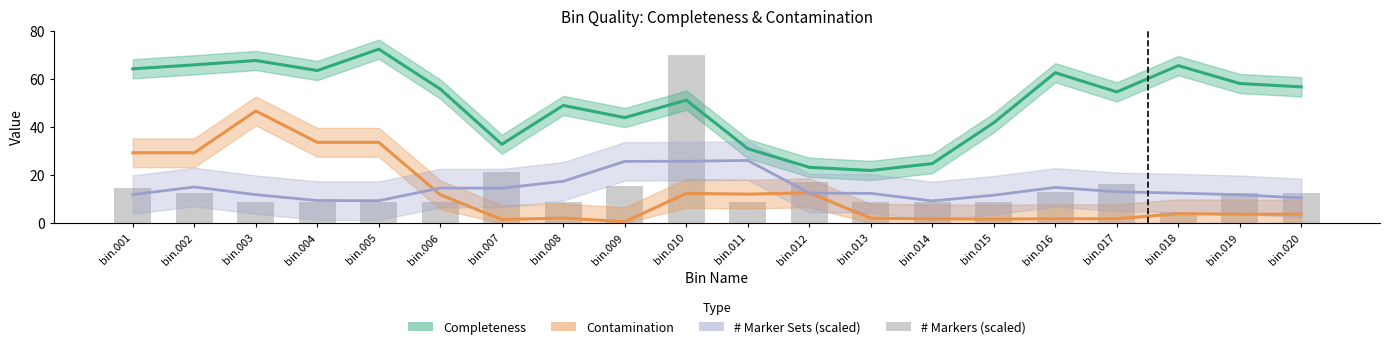

The Contamination series shows 2.8 at bin.015. True or false?

False